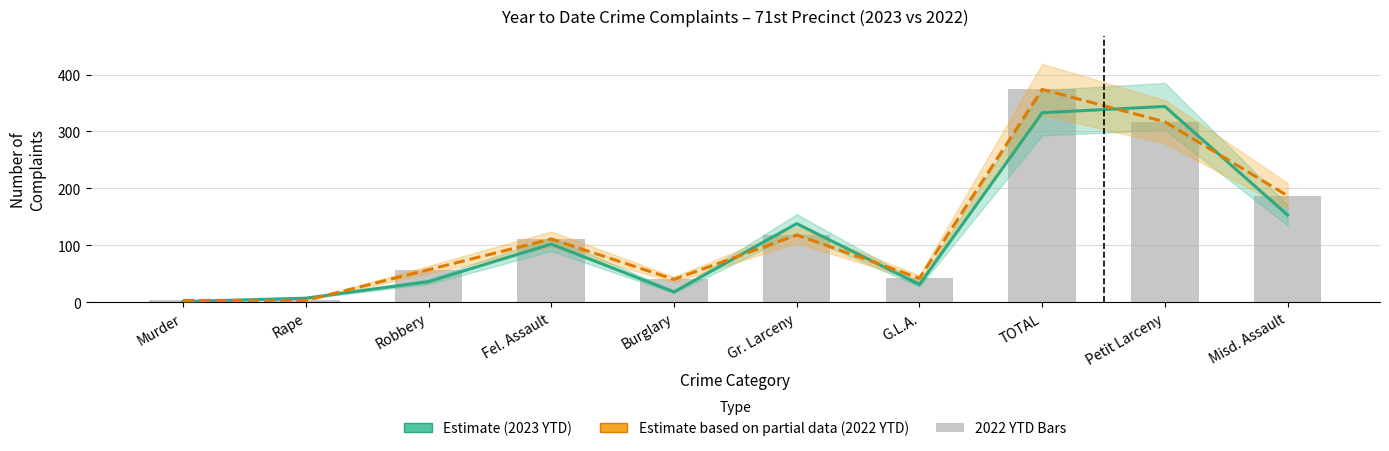

The value of 2022 YTD (Prior Year) at Rape is 3. True or false?

True